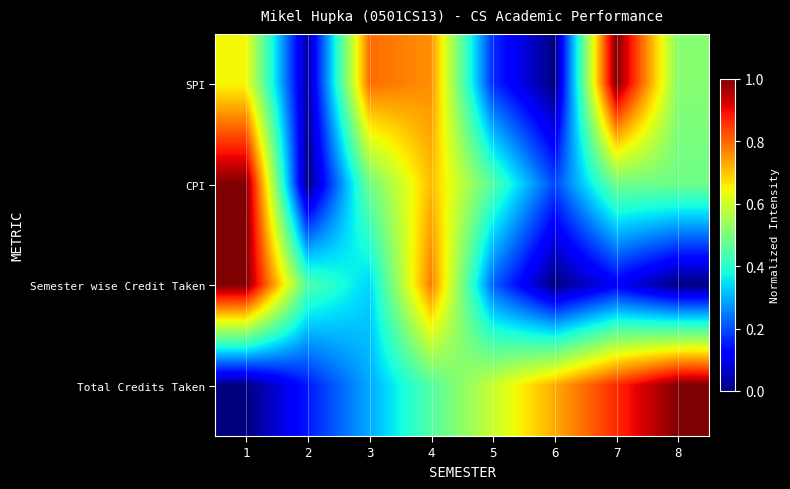

Count the number of categories in the chart.

8